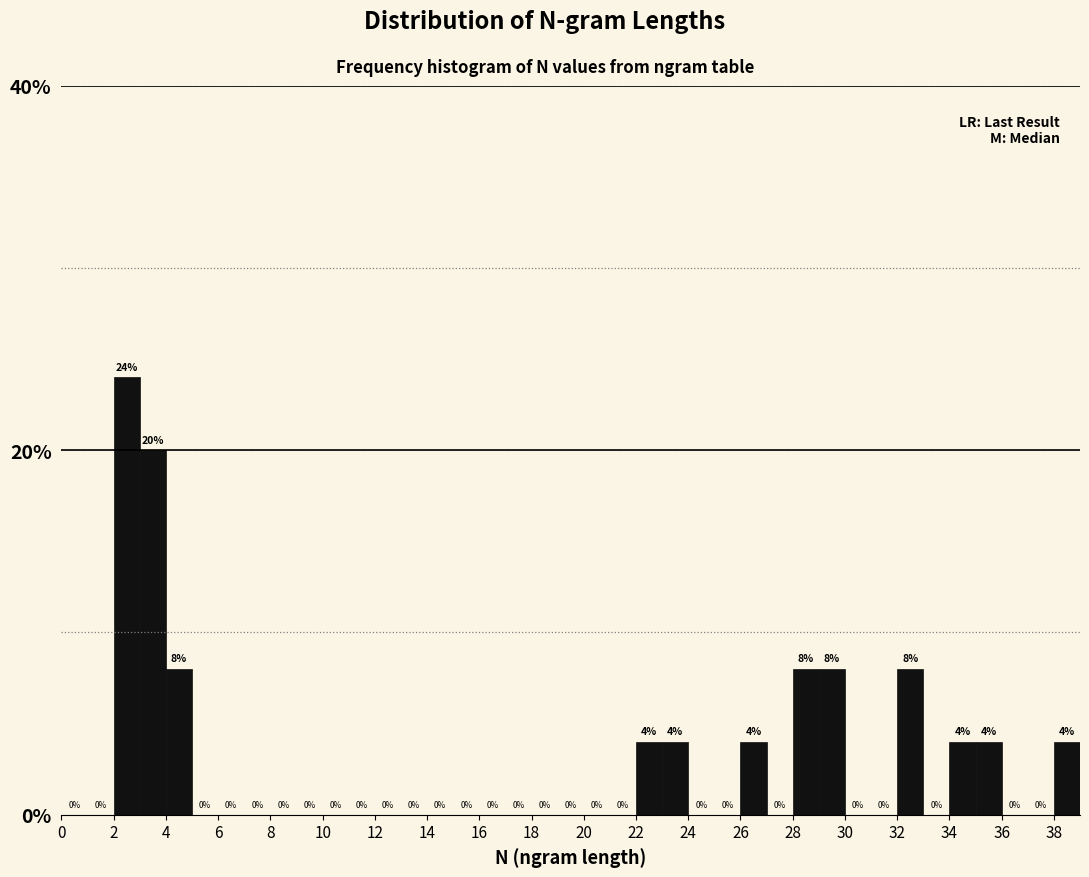

Over which range of the x-axis is the bar tallest?

2 to 3